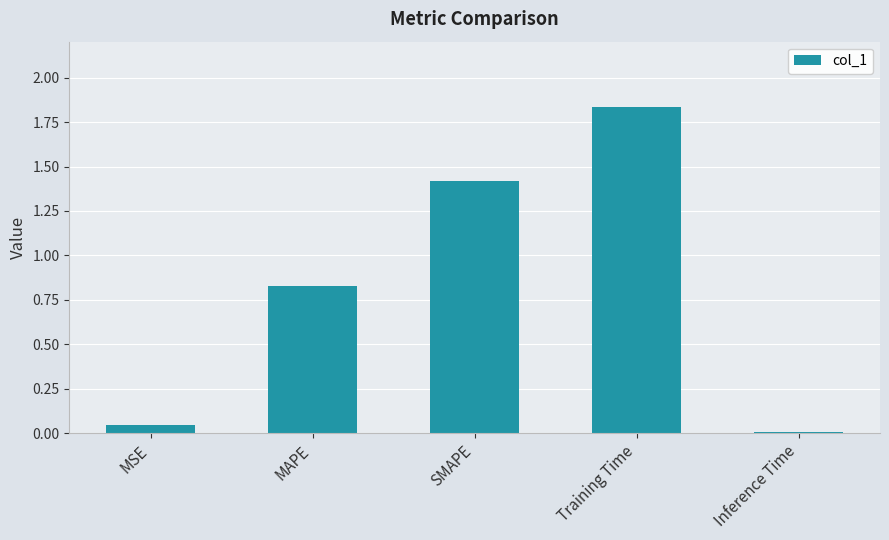

What is the change in value from MAPE to Training Time?

+1.0